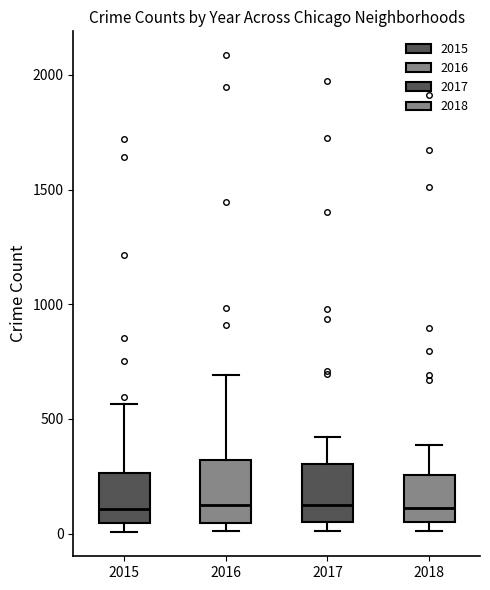

Reading left to right, transcribe this box plot: for each box, give where its median line is, the range the box spans, and where its two whiskers end, as read against the y-axis. The values are not printed on the chart, so give them approximately, as read against the axis.

2015: median 100, box 50 to 250, whiskers 0 to 550
2016: median 150, box 50 to 300, whiskers 0 to 700
2017: median 100, box 50 to 300, whiskers 0 to 400
2018: median 100, box 50 to 250, whiskers 0 to 400